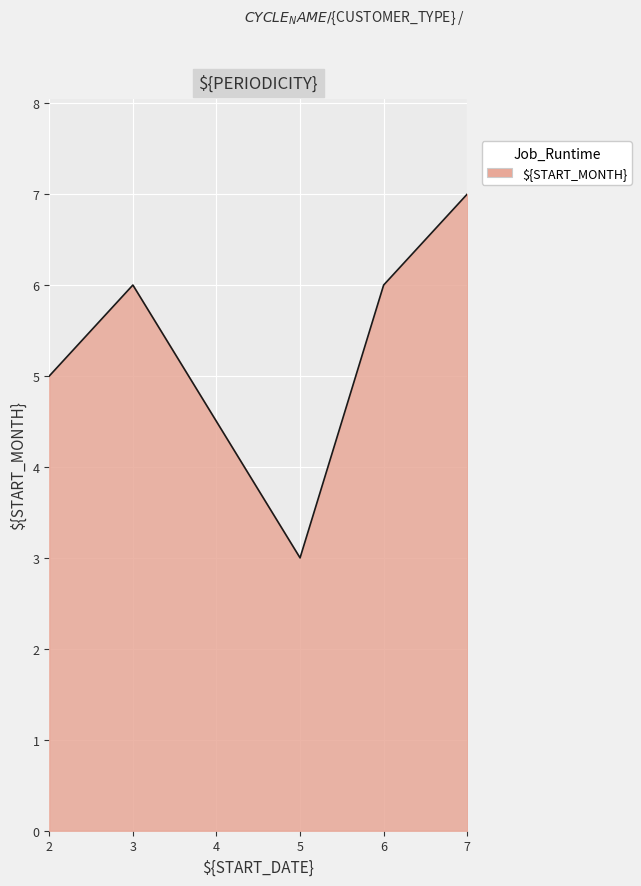

How many values are below 6?

2